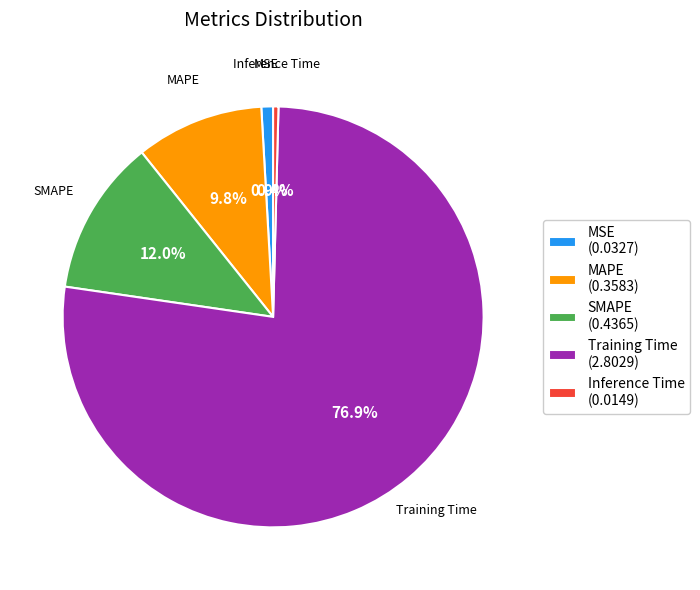

To the nearest percent, what is the average slice percentage?

20%